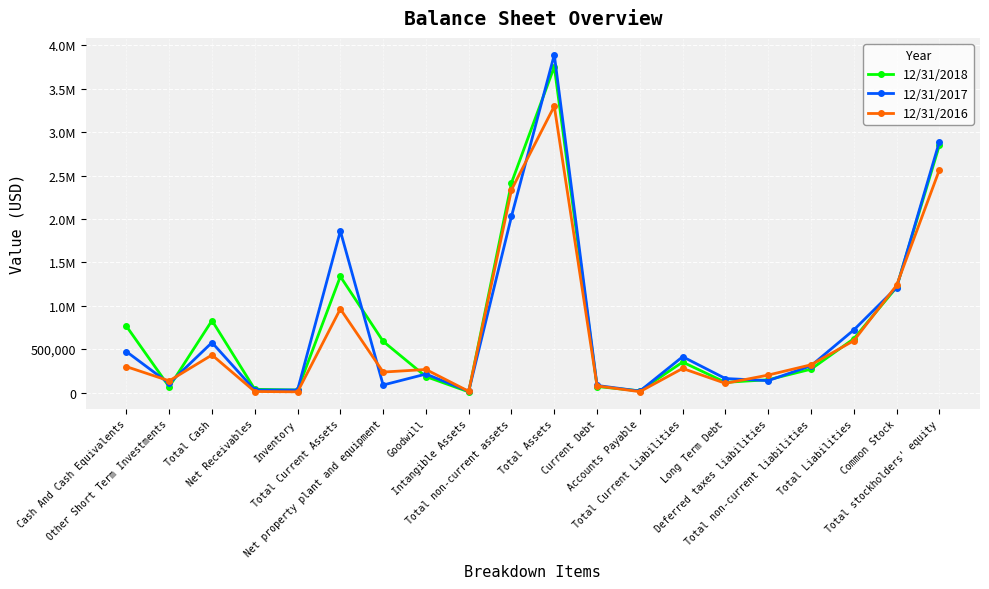

What is the value of the 12/31/2016 point at the 10th from the left?

2335662